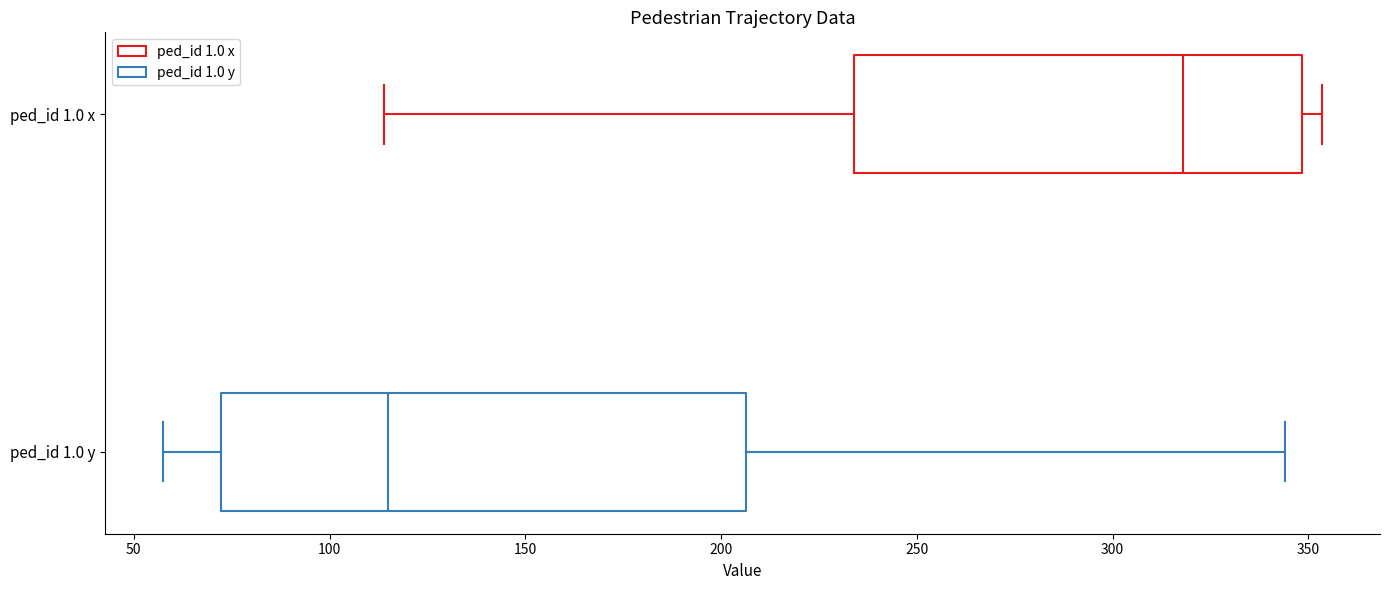

Which box is the widest, from its left edge to its right edge?

ped_id 1.0 y